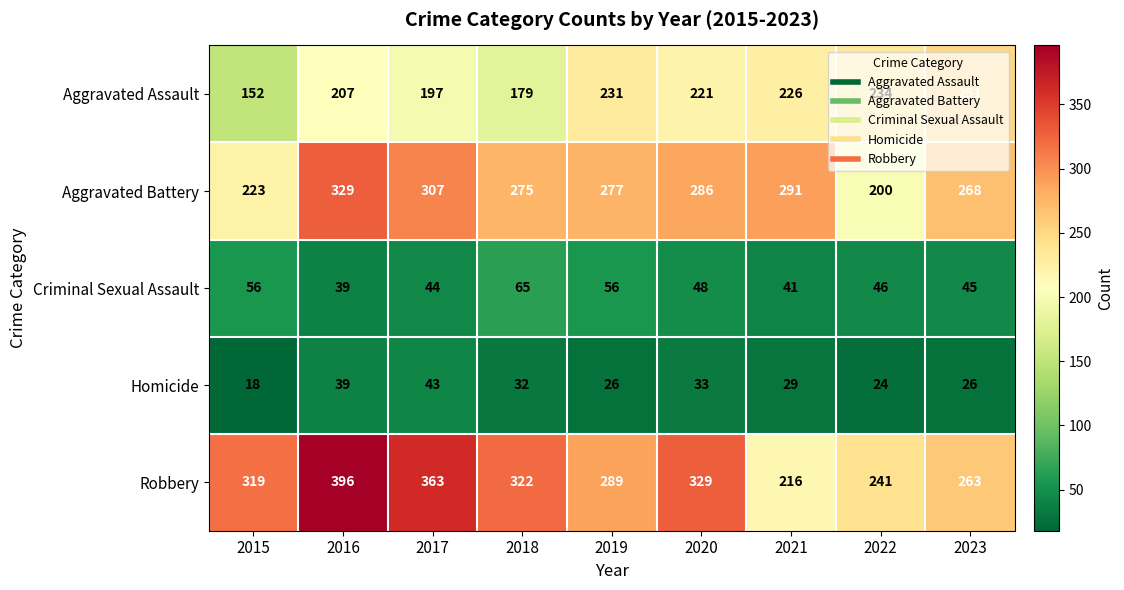

Count the number of categories in the chart.

9